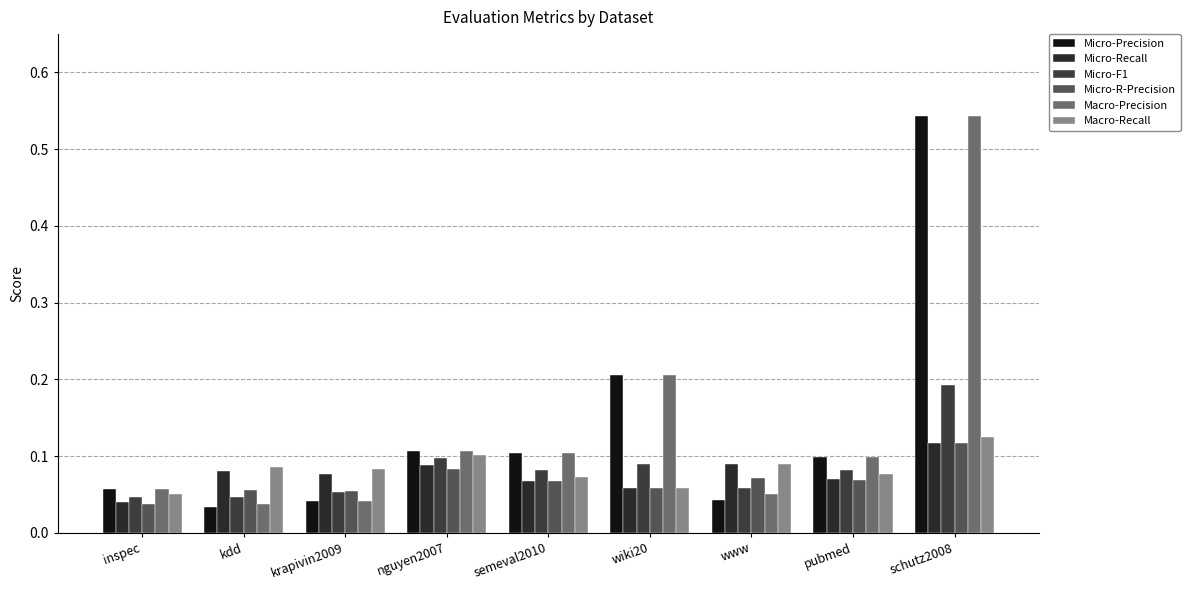

Between www and nguyen2007, which is larger?

nguyen2007